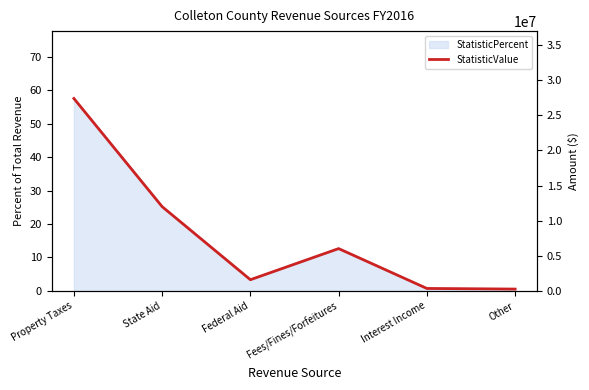

What is the maximum value shown in the chart?

27396764